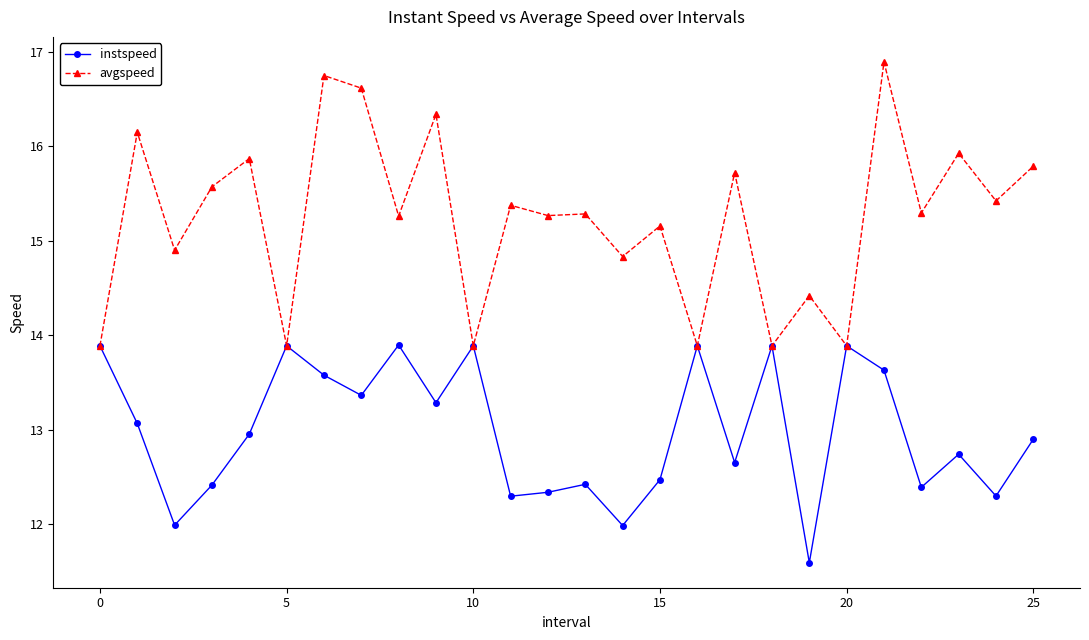

What is the value of the instspeed point at the 3rd from the left?

12.0